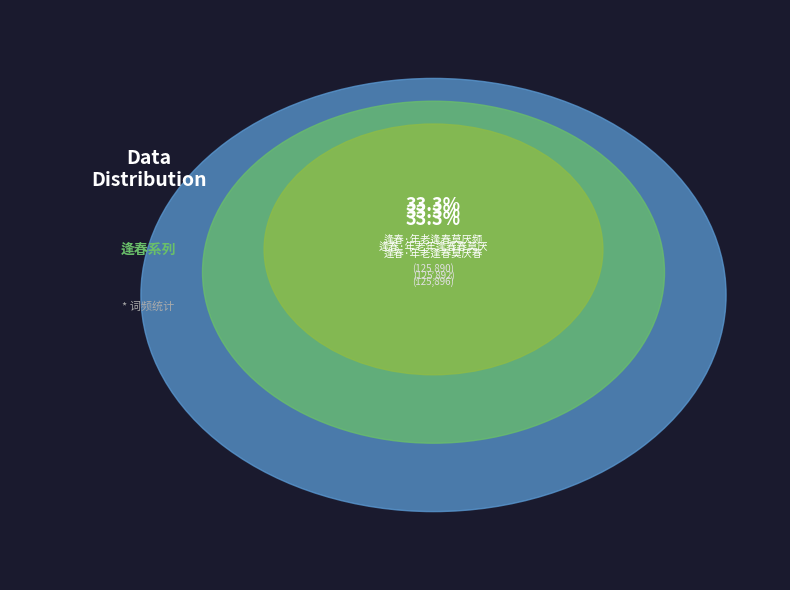

Is the sum of 逢春·年老逢春莫厌频 and 逢春·年老年逢春春莫厌 greater than half?

Yes